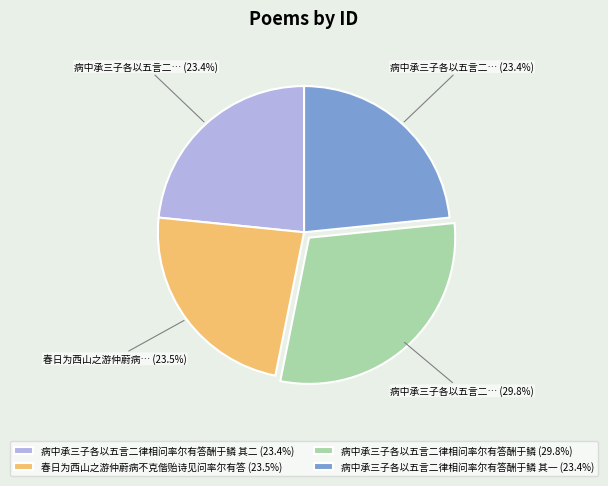

How many segments does this pie chart have?

4